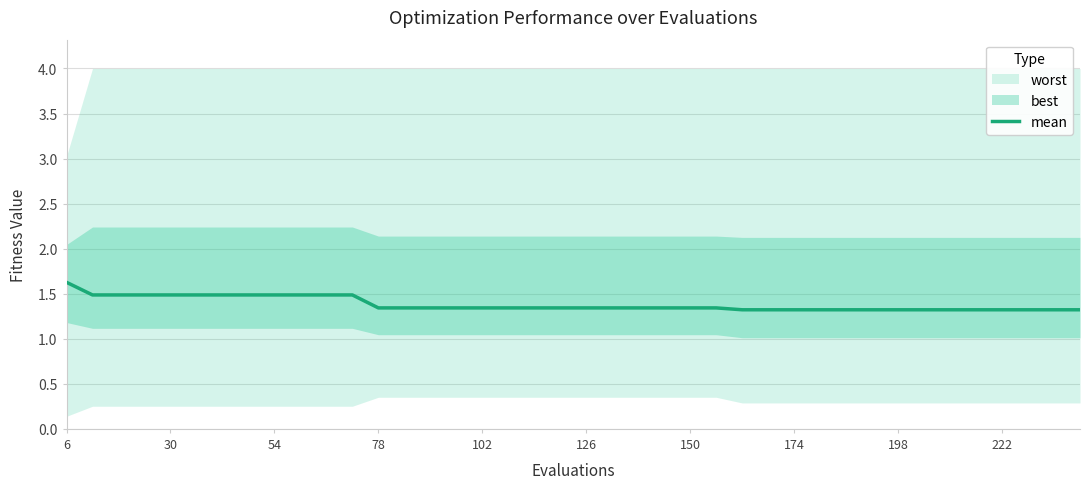

What is the maximum value for mean?

1.6